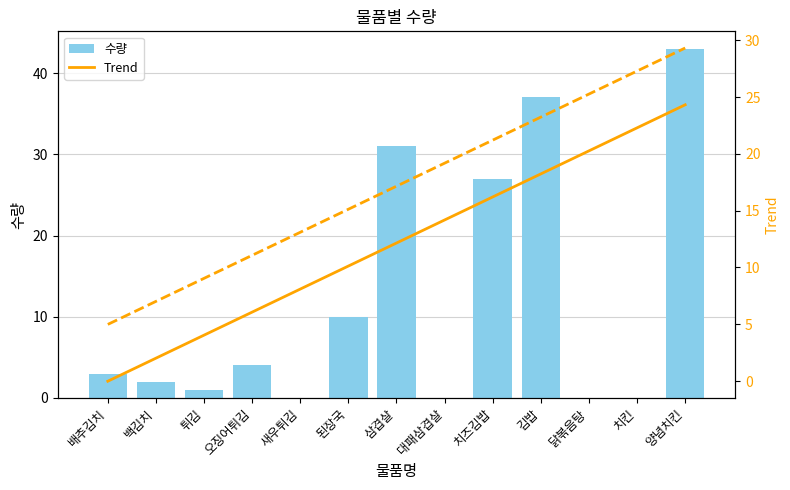

Which category has the highest value across all series?

양념치킨